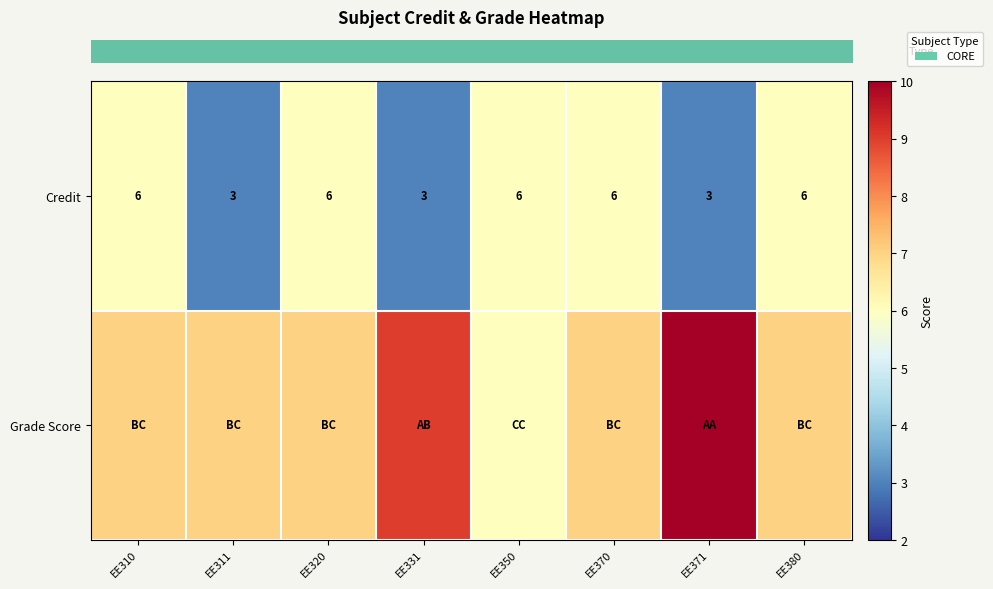

At how many categories does at least one series exceed 9?

1